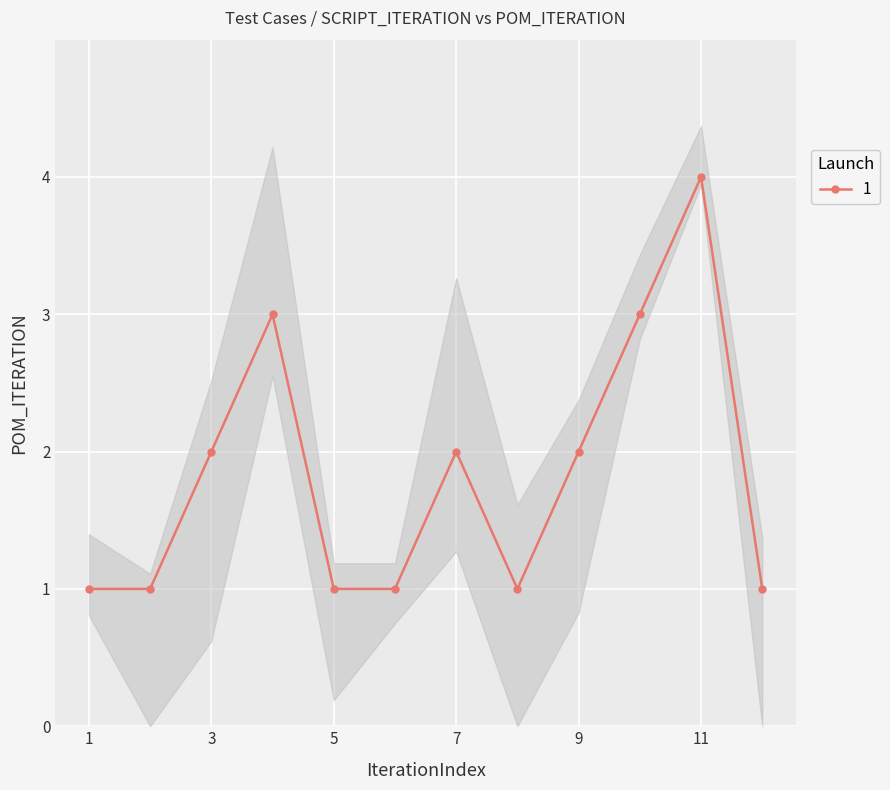

True or false: 1 has more than 1 points higher than both neighbors.

True